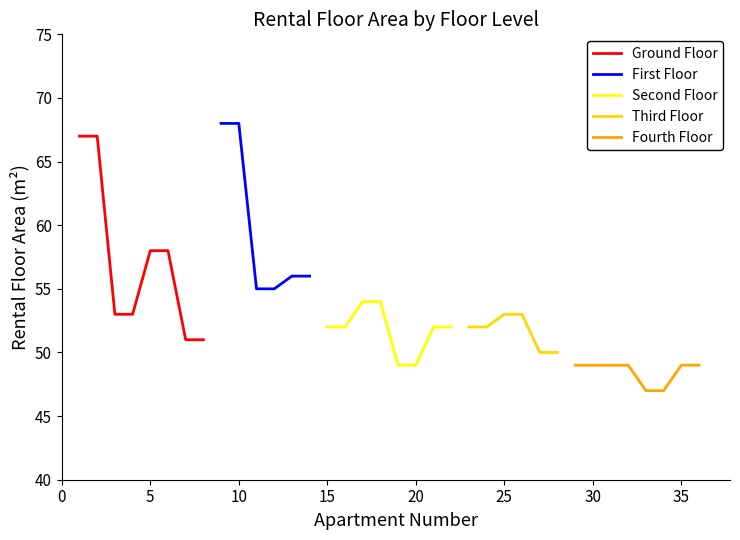

True or false: Fourth Floor has more than 0 points higher than both neighbors.

False